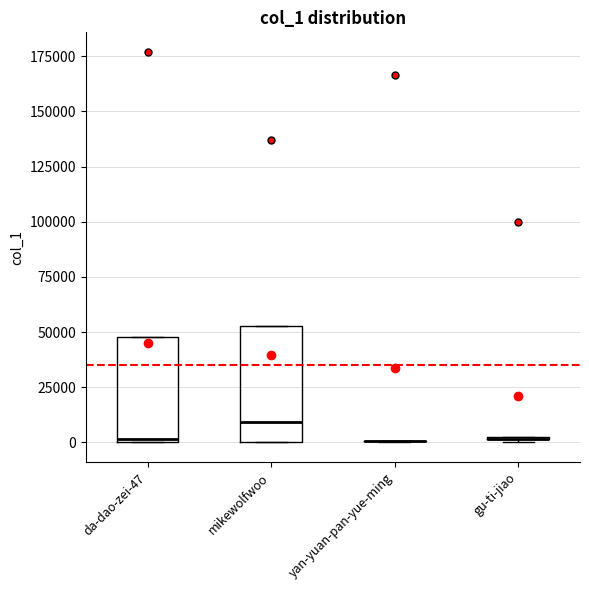

Reading left to right, read every box against the y-axis: the position of its median line, the range the box covers, and the ends of its whiskers. The values are not printed on the chart, so give them approximately, as read against the axis.

da-dao-zei-47: median 0, box 0 to 50000, whiskers 0 to 50000
mikewolfwoo: median 10000, box 0 to 55000, whiskers 0 to 55000
yan-yuan-pan-yue-ming: box collapsed to a line at 0, whiskers 0 to 0
gu-ti-jiao: box collapsed to a line at 0, whiskers 0 to 0